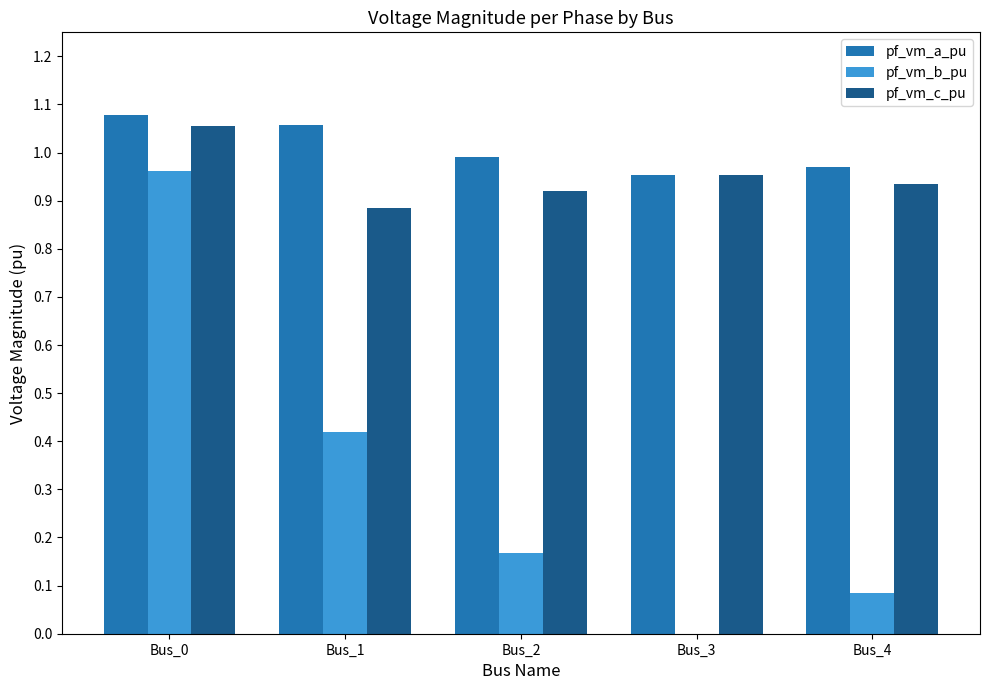

What is the total value across all series at Bus_2?

2.1